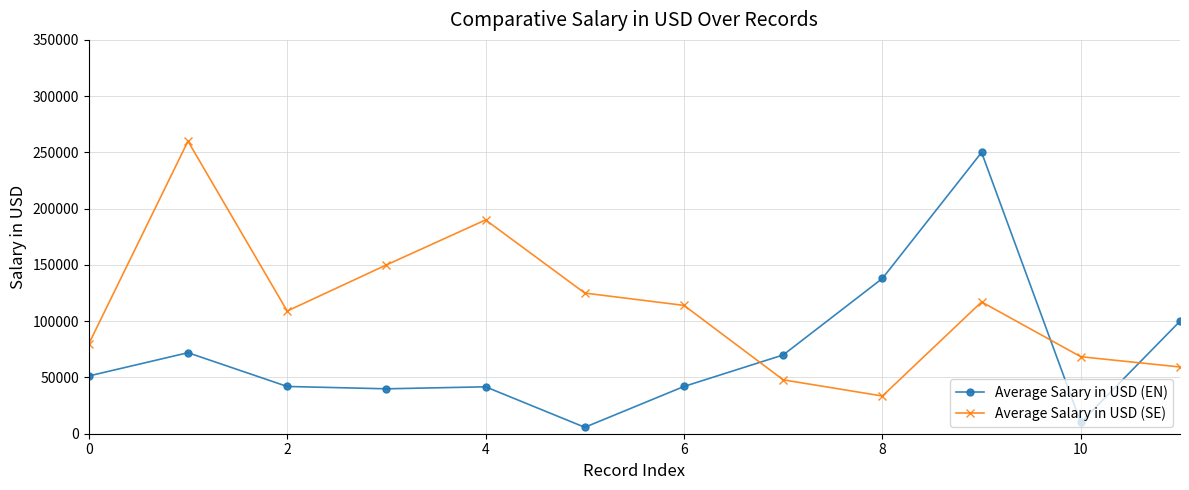

What is the value of the Average Salary in USD (EN) point at the 4th from the left?

39916